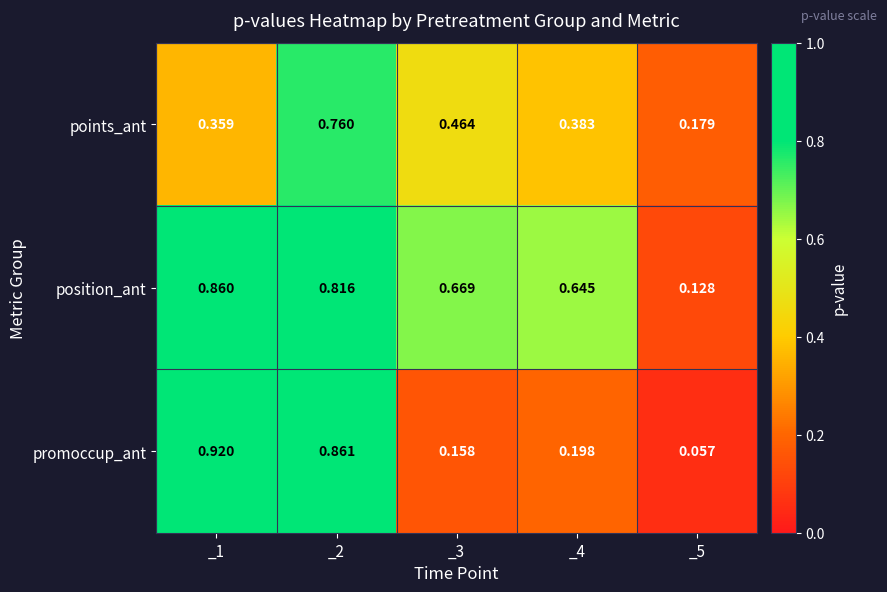

At _1, list the series in order from largest to smallest.

promoccup_ant, position_ant, points_ant